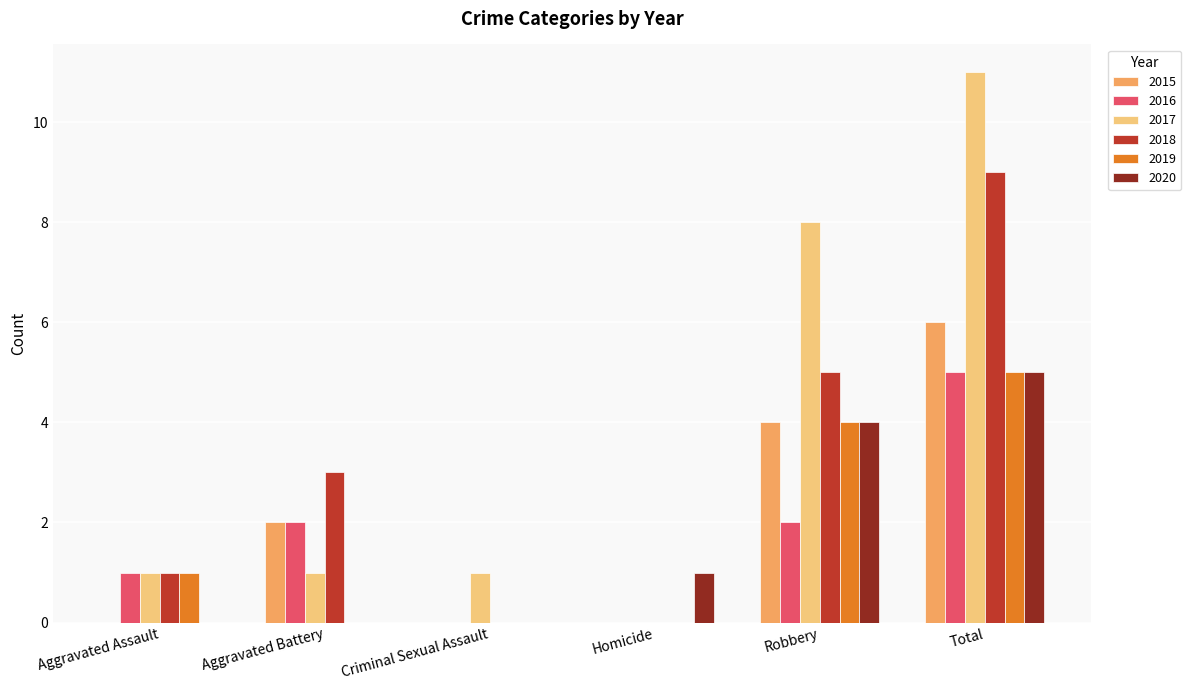

The 2018 series shows 4 at Criminal Sexual Assault. True or false?

False